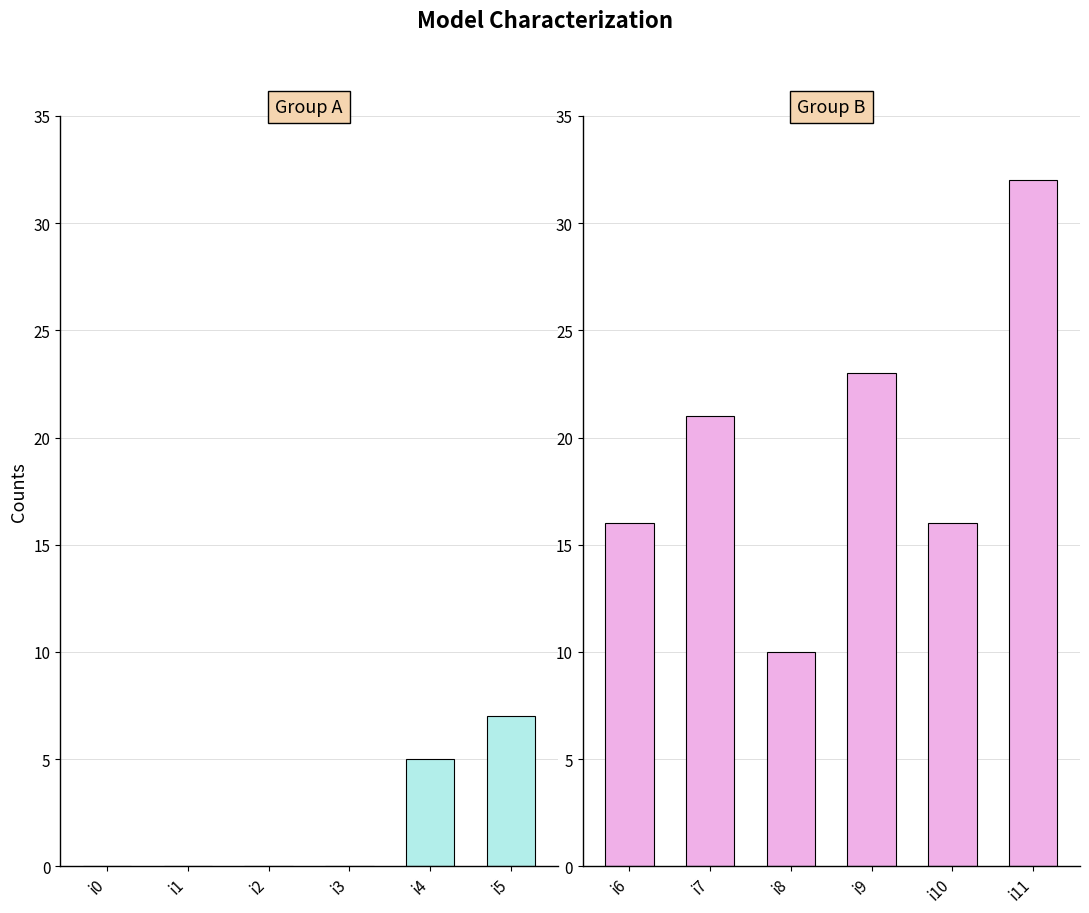

Is the value of Group A at i1 greater than the value of Group B at i4?

No